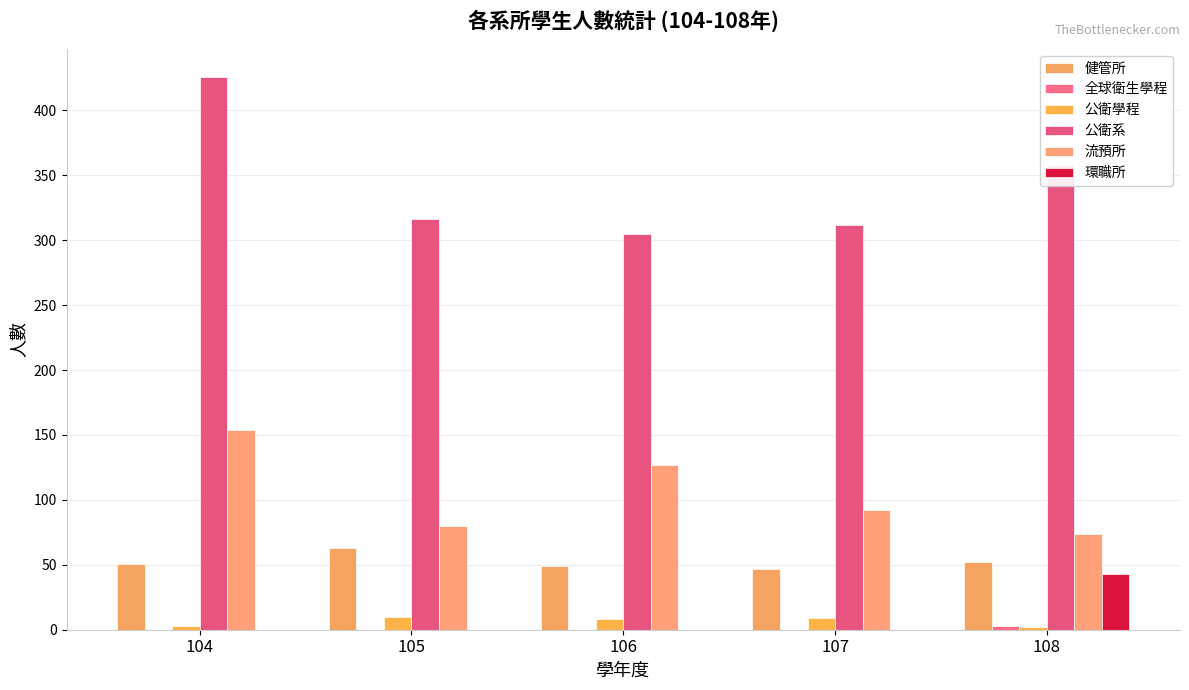

True or false: 流預所 has a value of 122 at 108.

False